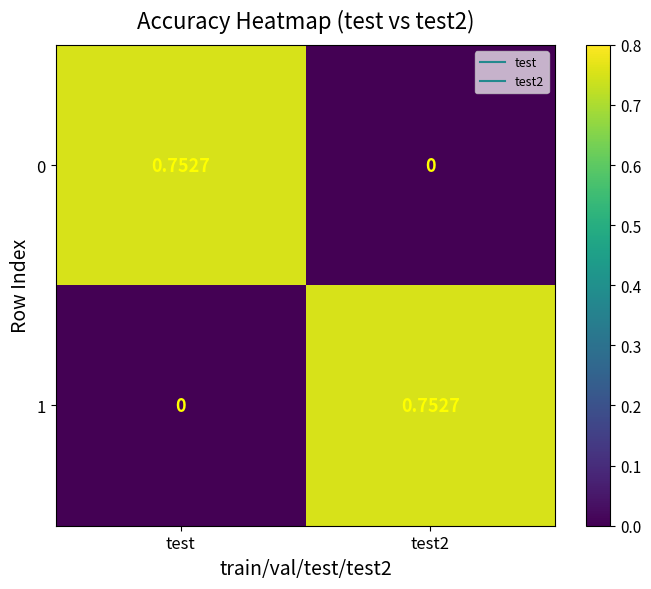

Which category has the highest value in the 0 series?

test